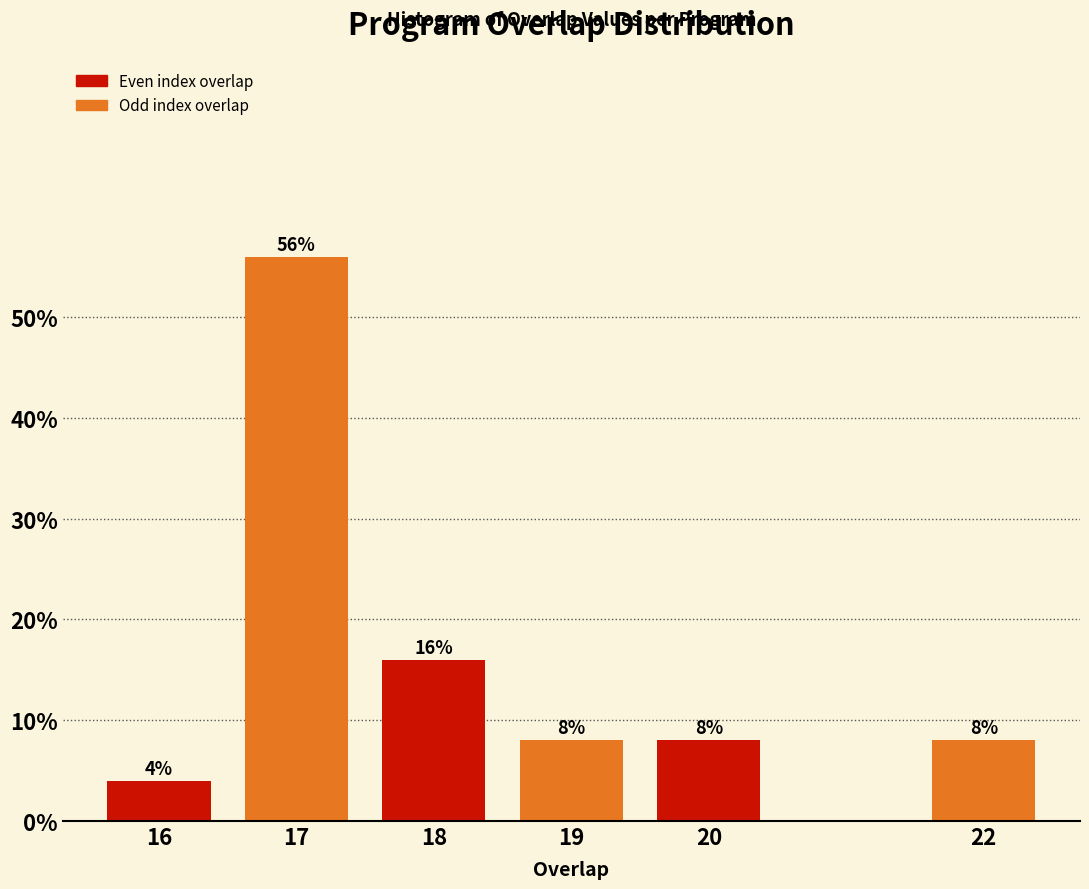

Reading left to right, extract all data points from this chart.

4.0	56.0	16.0	8.0	8.0	8.0